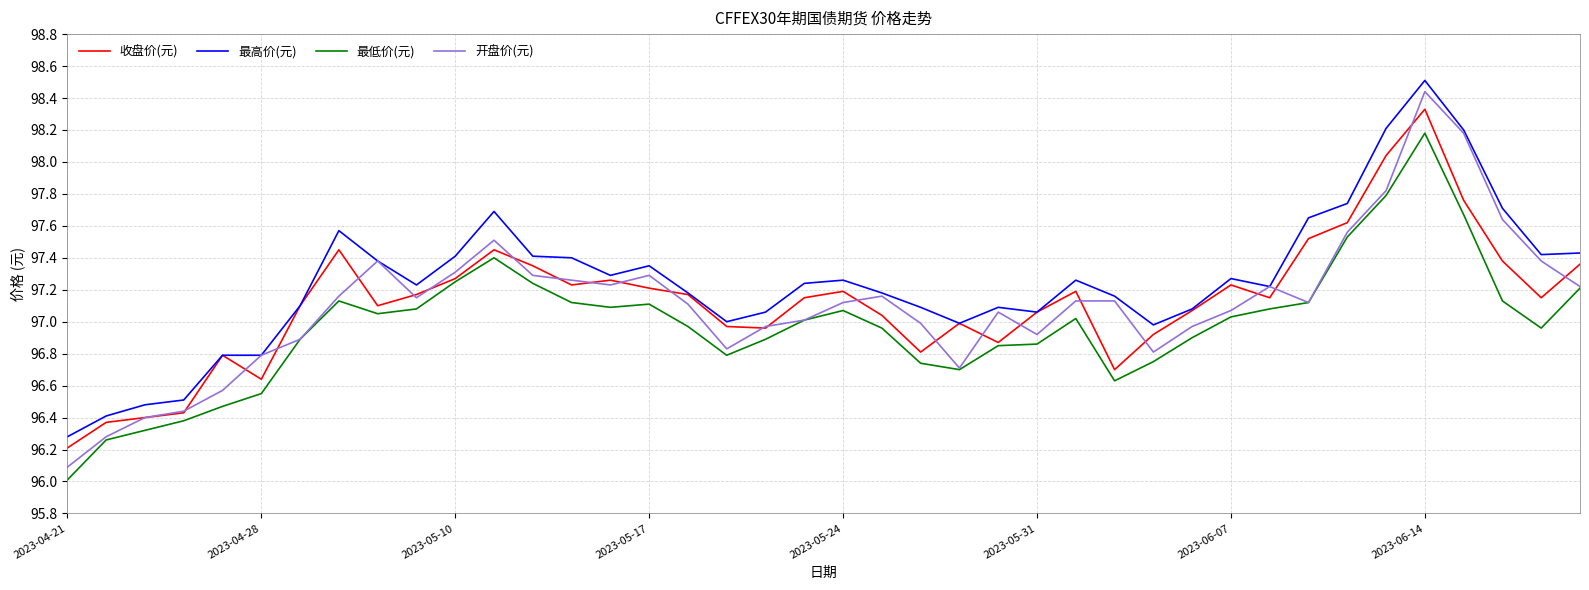

Which series has the largest range (max minus min)?

开盘价(元)